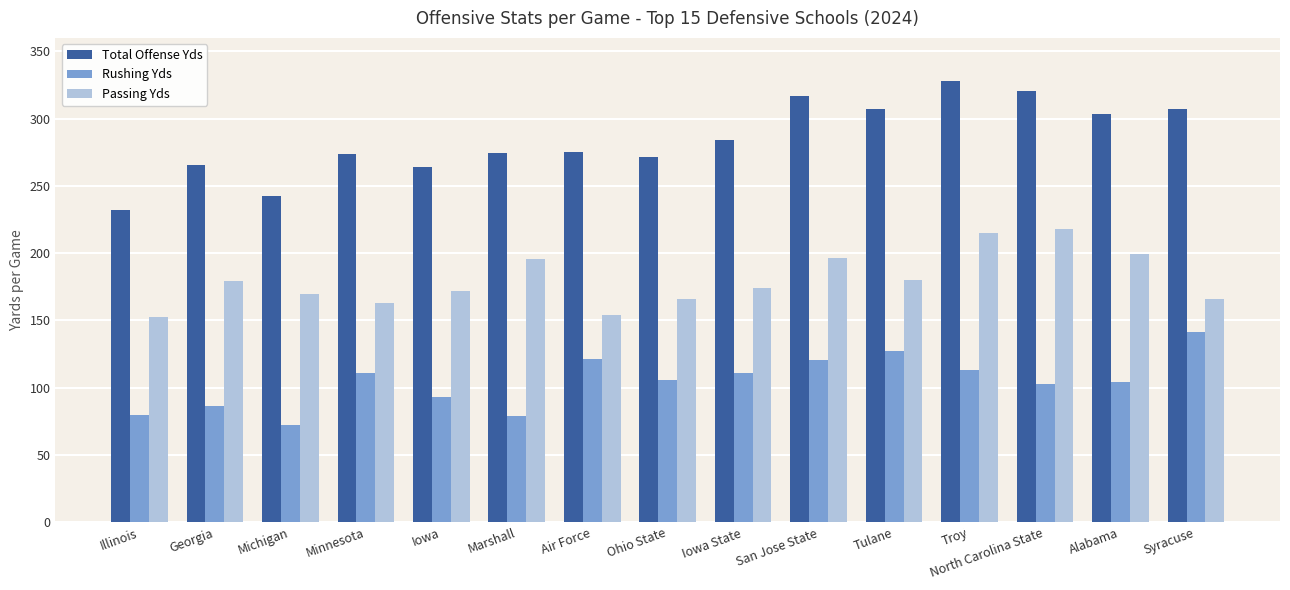

What are all the series names shown in the legend?

Total Offense Yds, Rushing Yds, Passing Yds